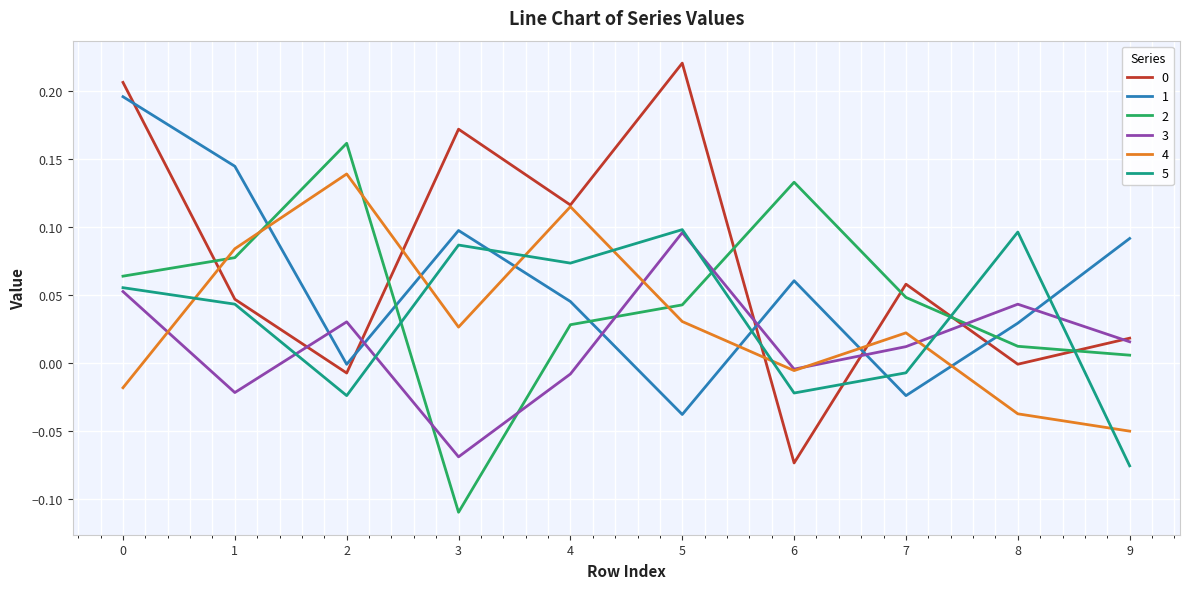

What is the total value across all series at 5?

0.4